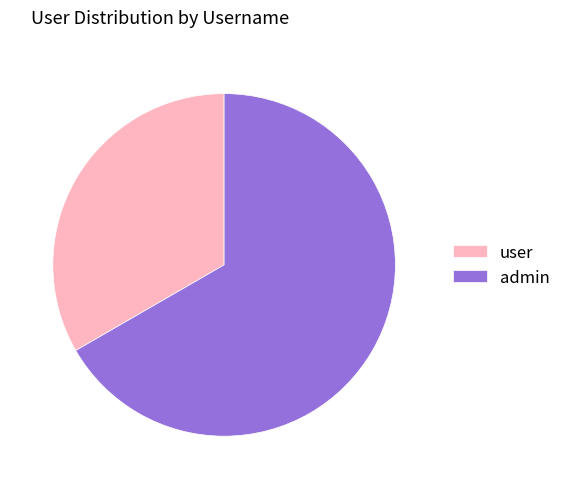

What is the ratio of the value at user to the value at admin?

0.5